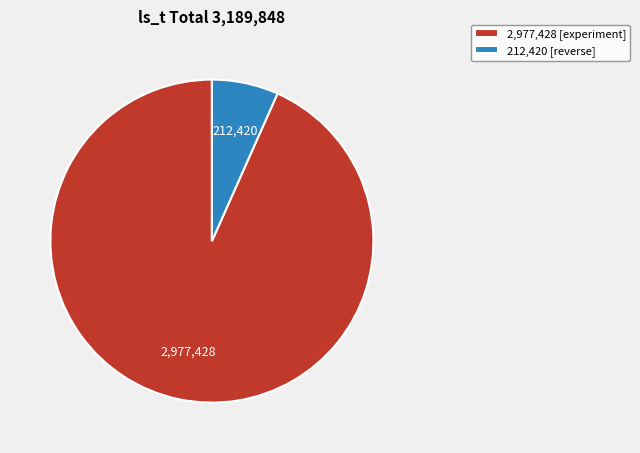

What is the ratio of the value at 2,977,428 [experiment] to the value at 212,420 [reverse]?

14.0